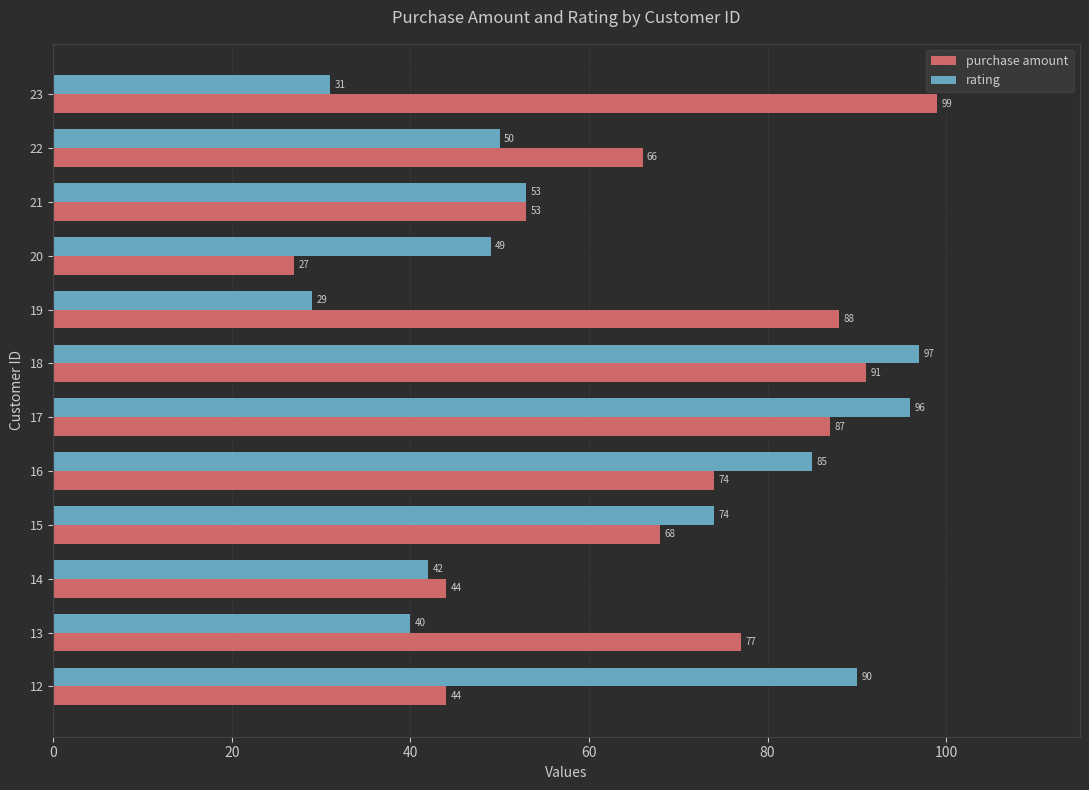

What is the average value of the rating series?

61